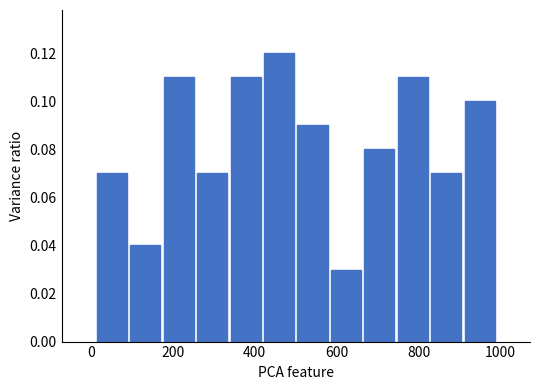

How tall is the bar that spans 420 to 500 on the x-axis? Neither the bar edges nor the heights are printed on the chart, so give them approximately, as read against the axes.

0.12